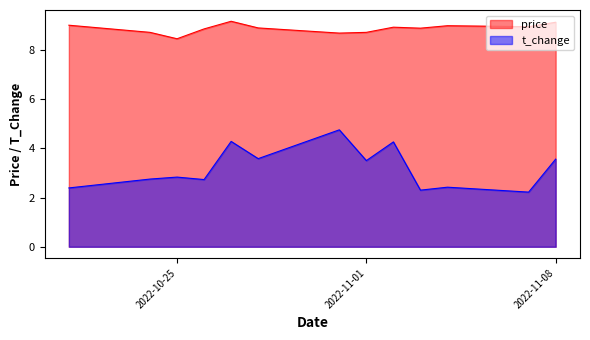

Between 2022-11-03 and 2022-11-07, which series saw the biggest shift?

t_change